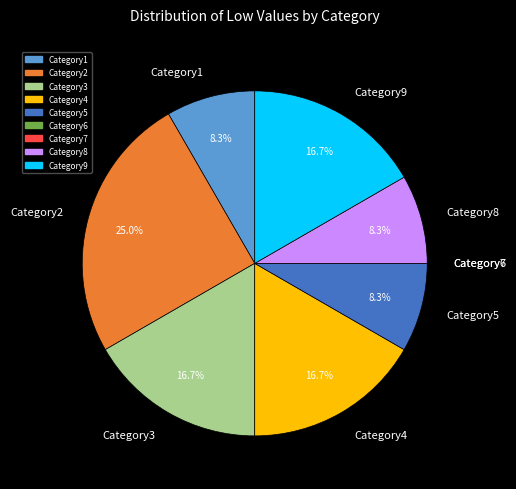

Does any single category account for the majority?

No